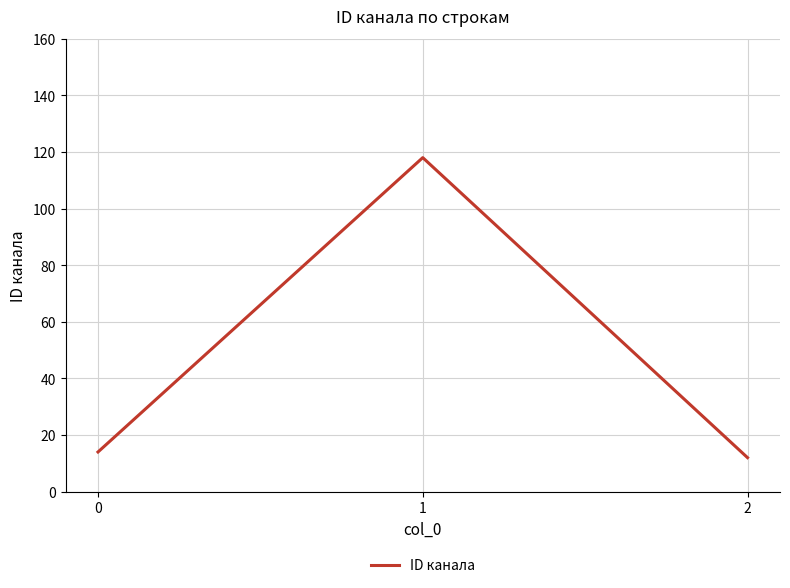

Reading left to right, transcribe all the data shown in this chart.

14	118	12